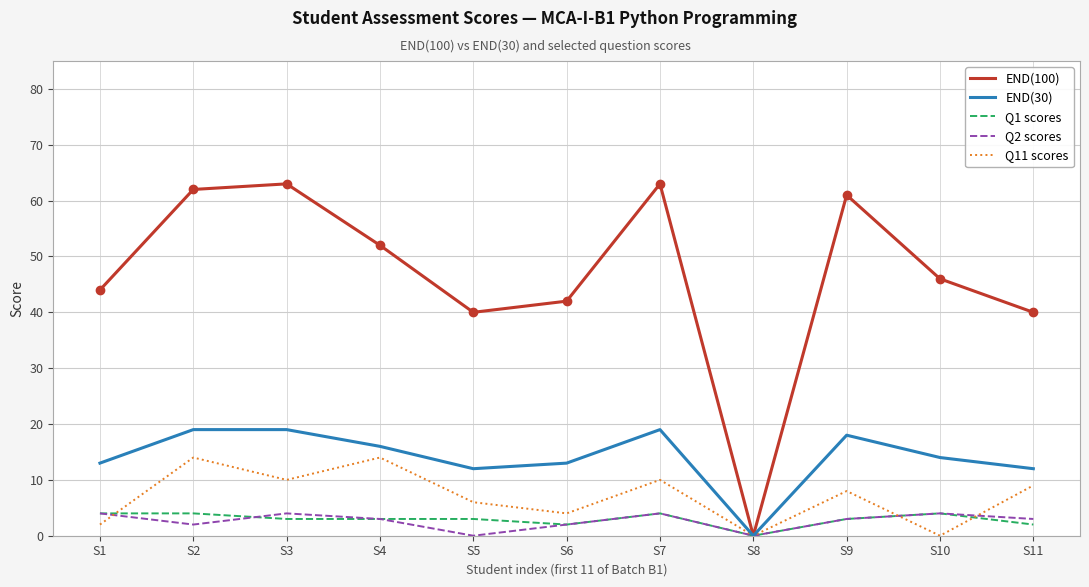

What are all the series names shown in the legend?

END(100), END(30), Q1 scores, Q2 scores, Q11 scores